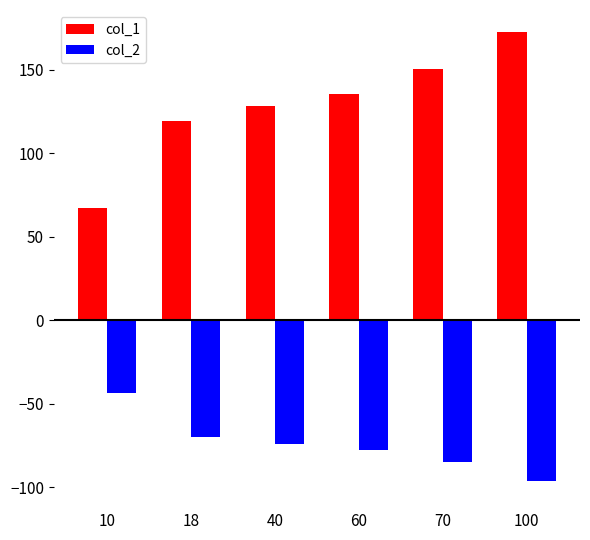

What is the total value across all series at 60?

57.8